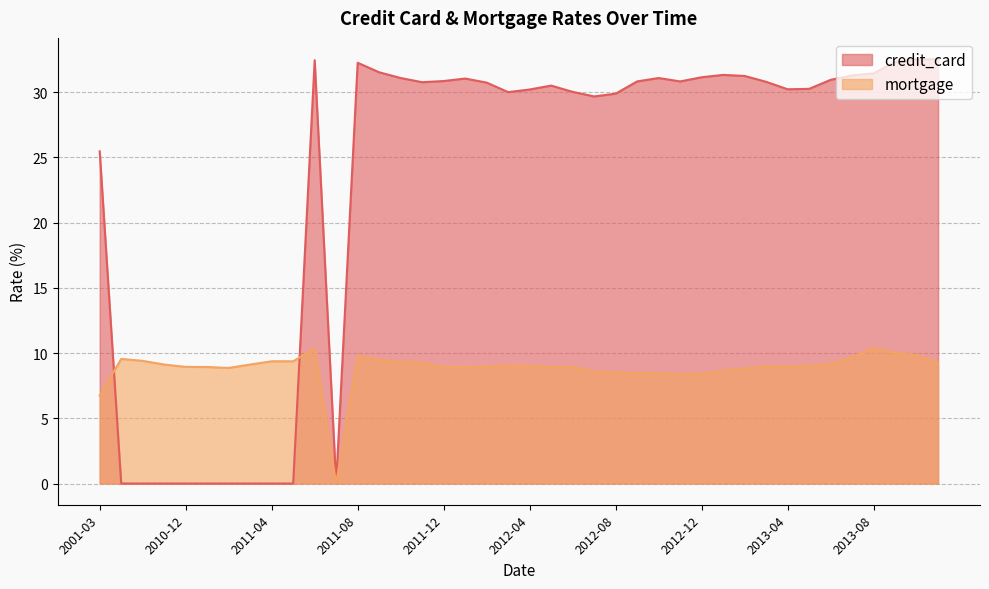

At which category is the sum across all series the highest?

2011-06